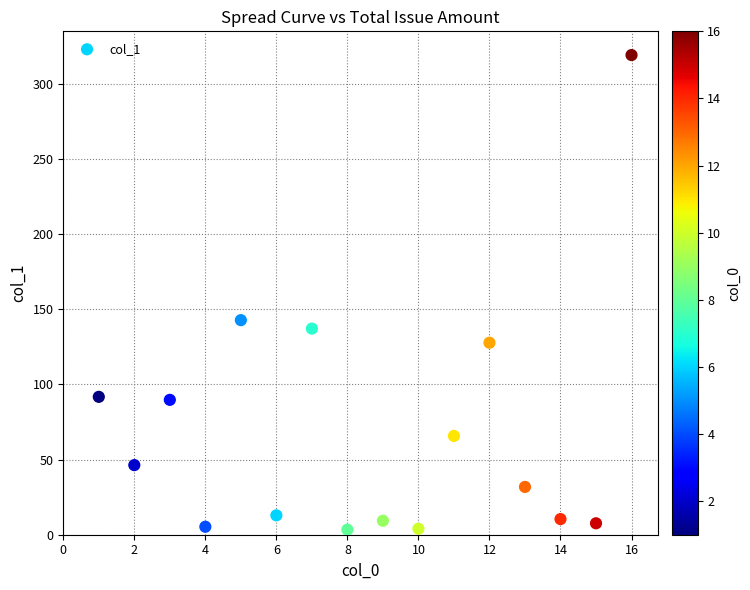

What is the range of Y values (max minus min)?

315.6